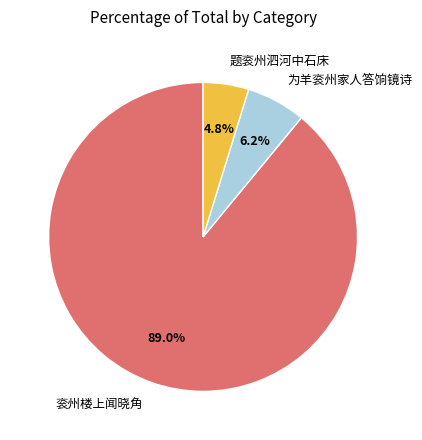

Rank the categories by value from lowest to highest.

题衮州泗河中石床, 为羊衮州家人答饷镜诗, 衮州楼上闻晓角